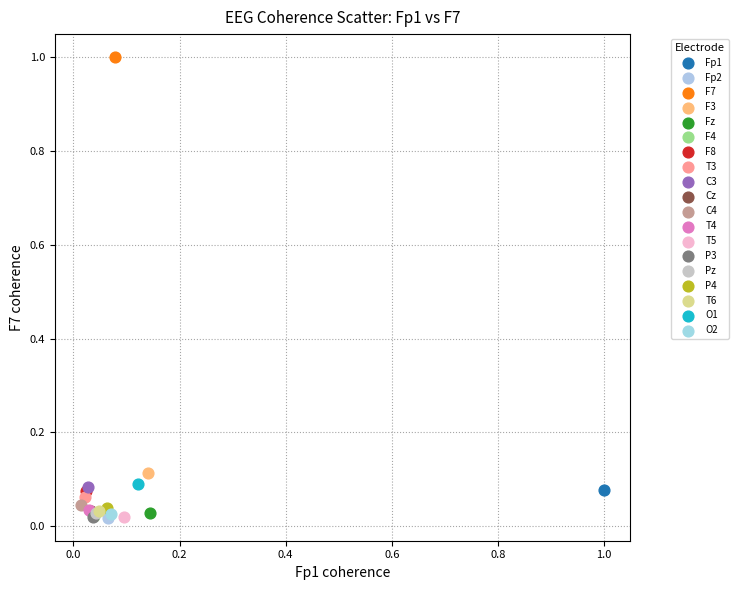

Which series reaches the maximum Y coordinate?

F7